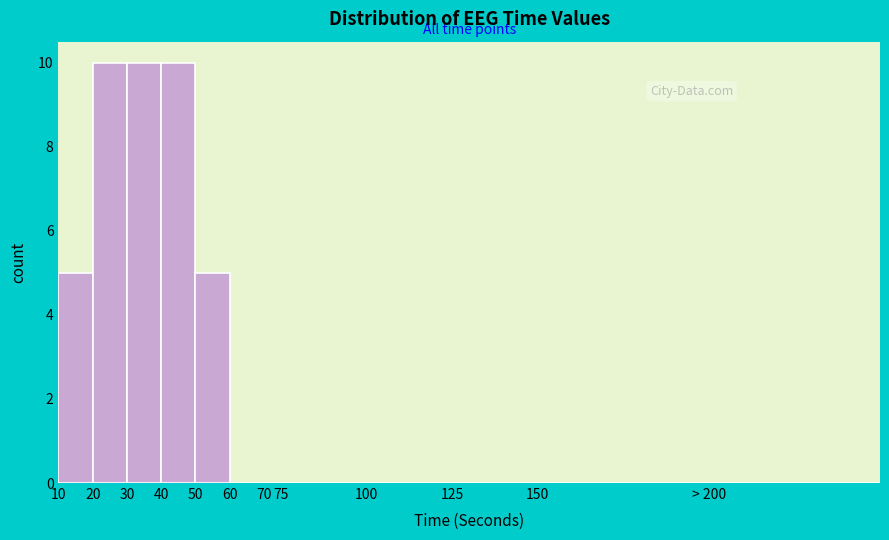

Reading left to right, extract all data points from this chart.

10=5	20=10	30=10	40=10	50=5	60=0	70=0	75=0	100=0	125=0	150=0	> 200=0